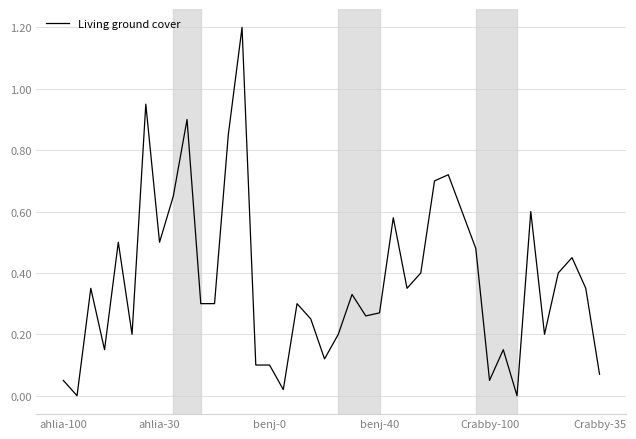

What is the maximum value shown in the chart?

1.2